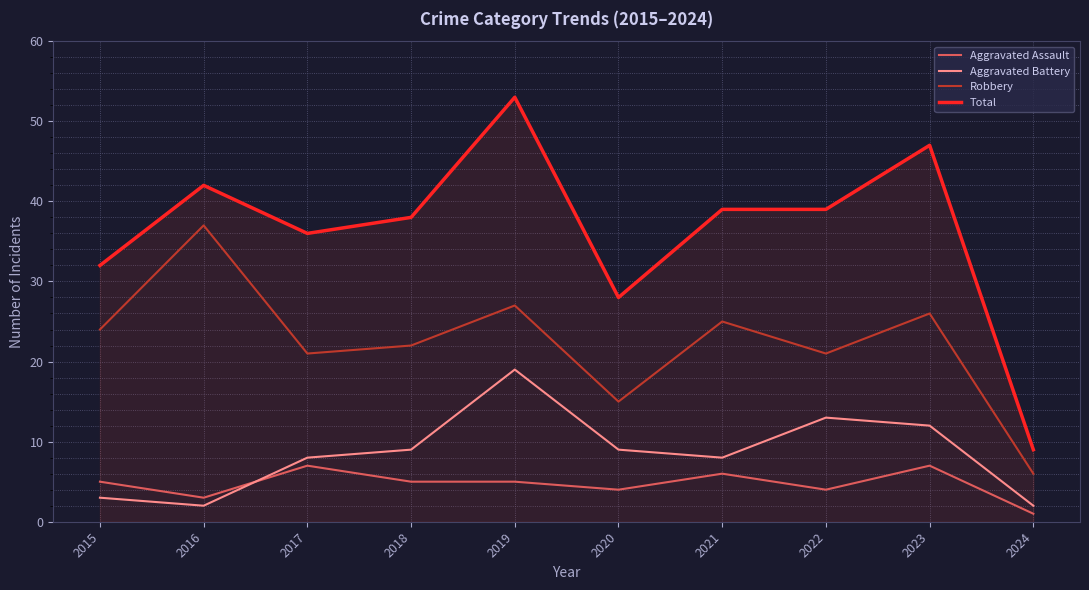

At which category is the sum across all series the highest?

2019